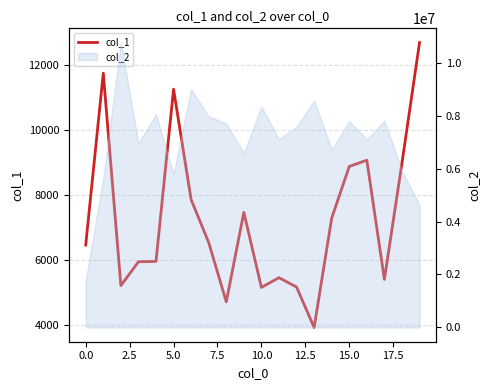

What is the label of the 14th point from the left?

13